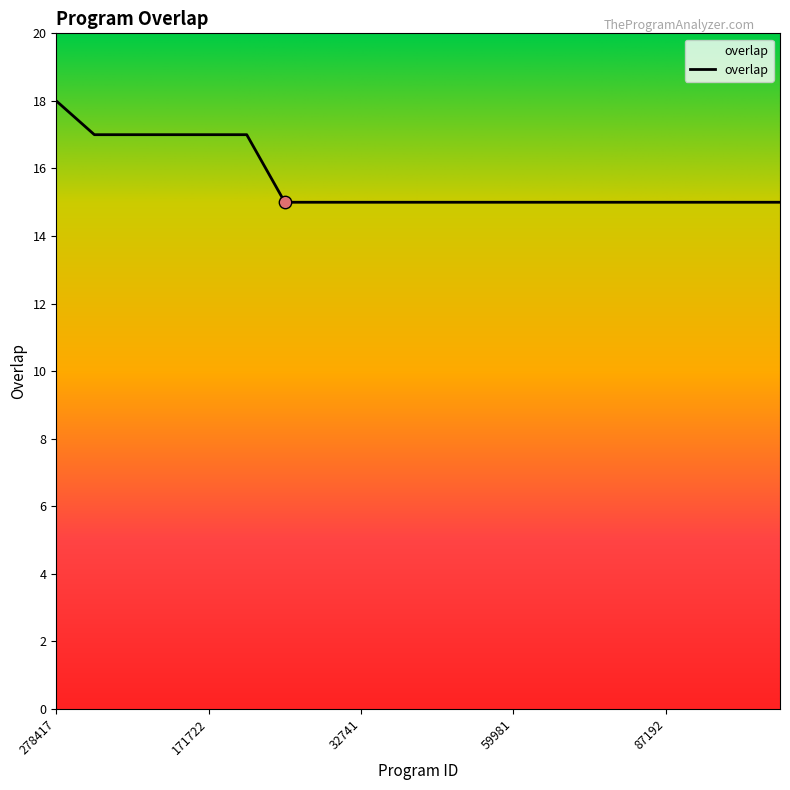

What is the greatest value displayed?

18